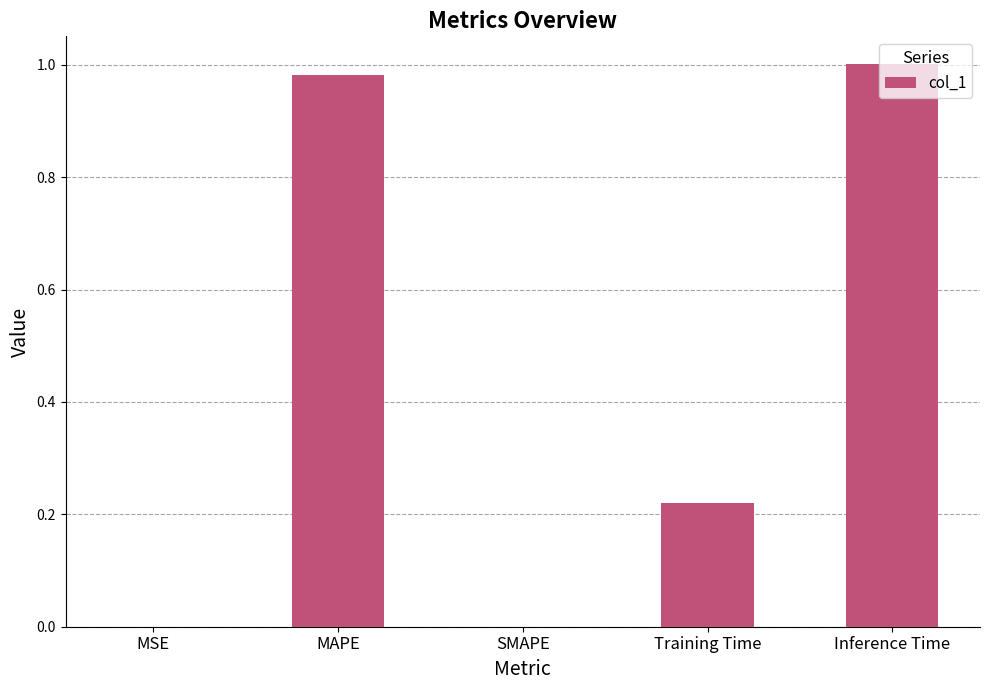

True or false: the data shows 1.0 at MAPE.

True